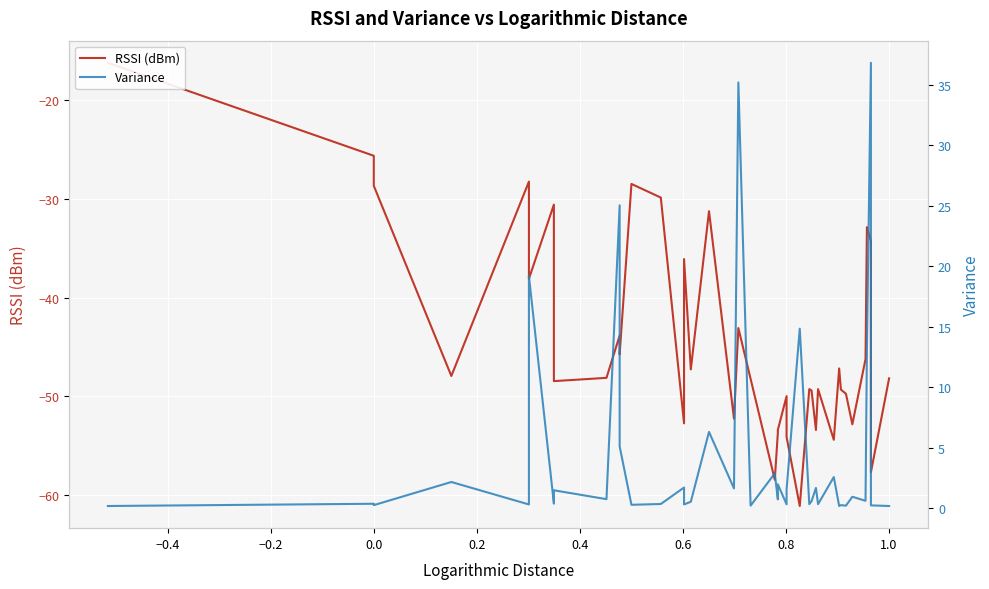

How many interior local valleys does the Variance series have?

15